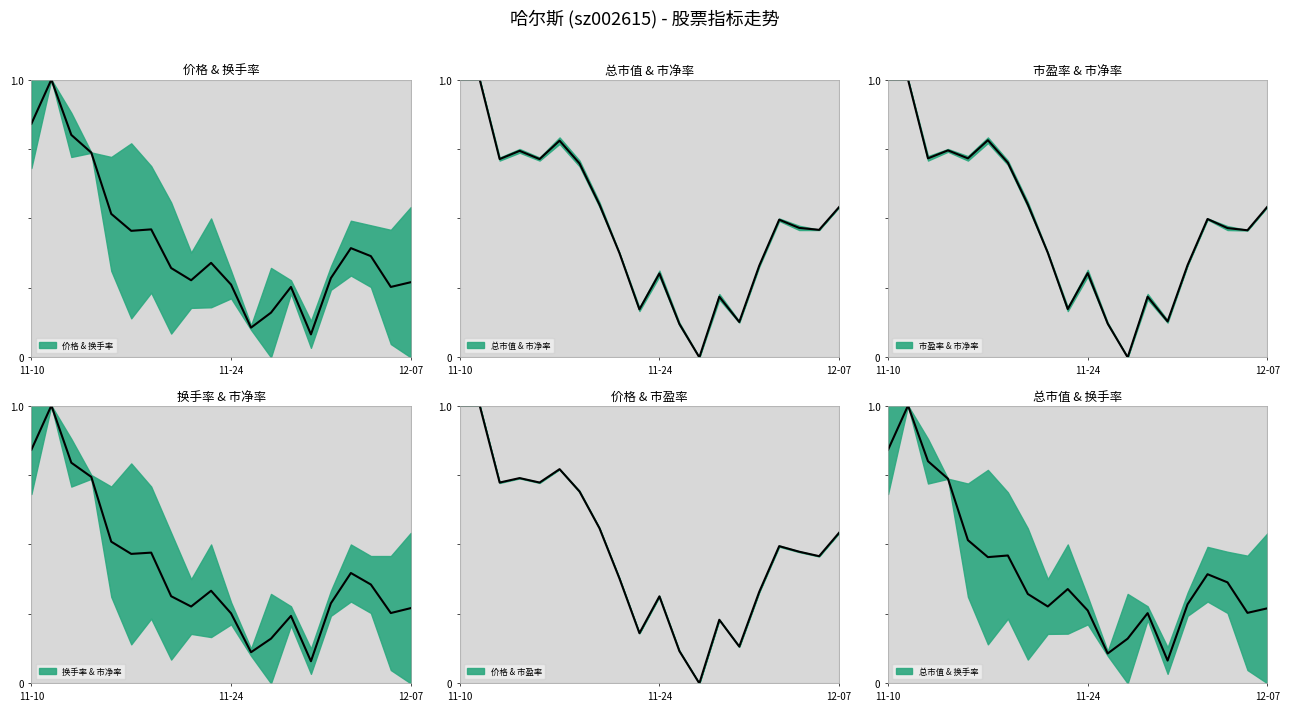

What is the label of the 9th point from the right?

2022-11-25